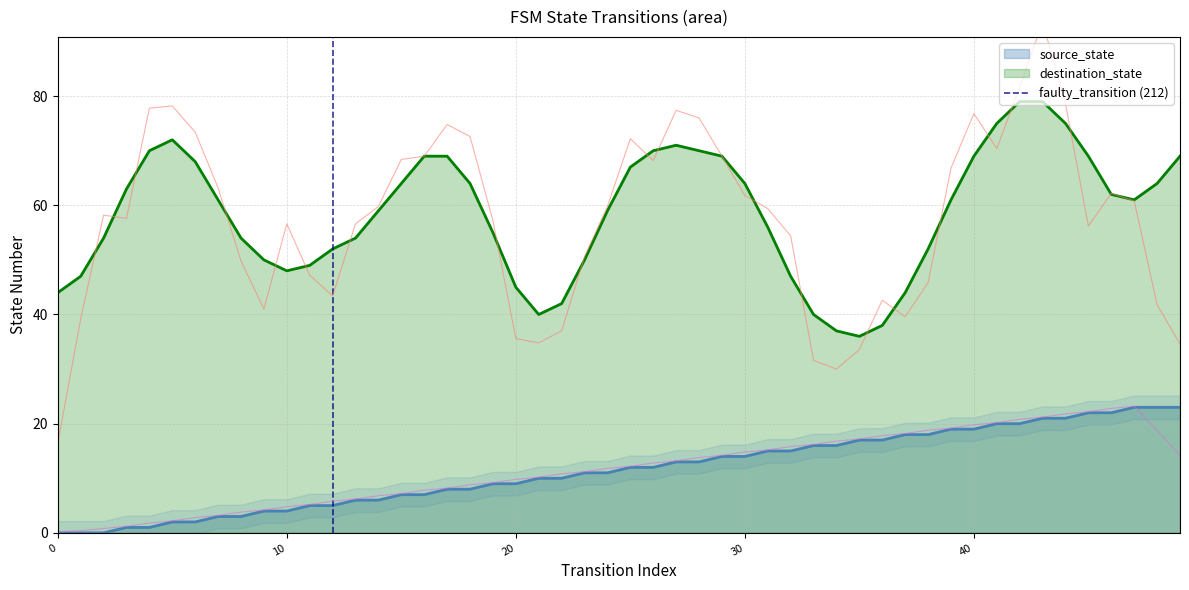

True or false: destination_state and source_state intersect in this chart.

False